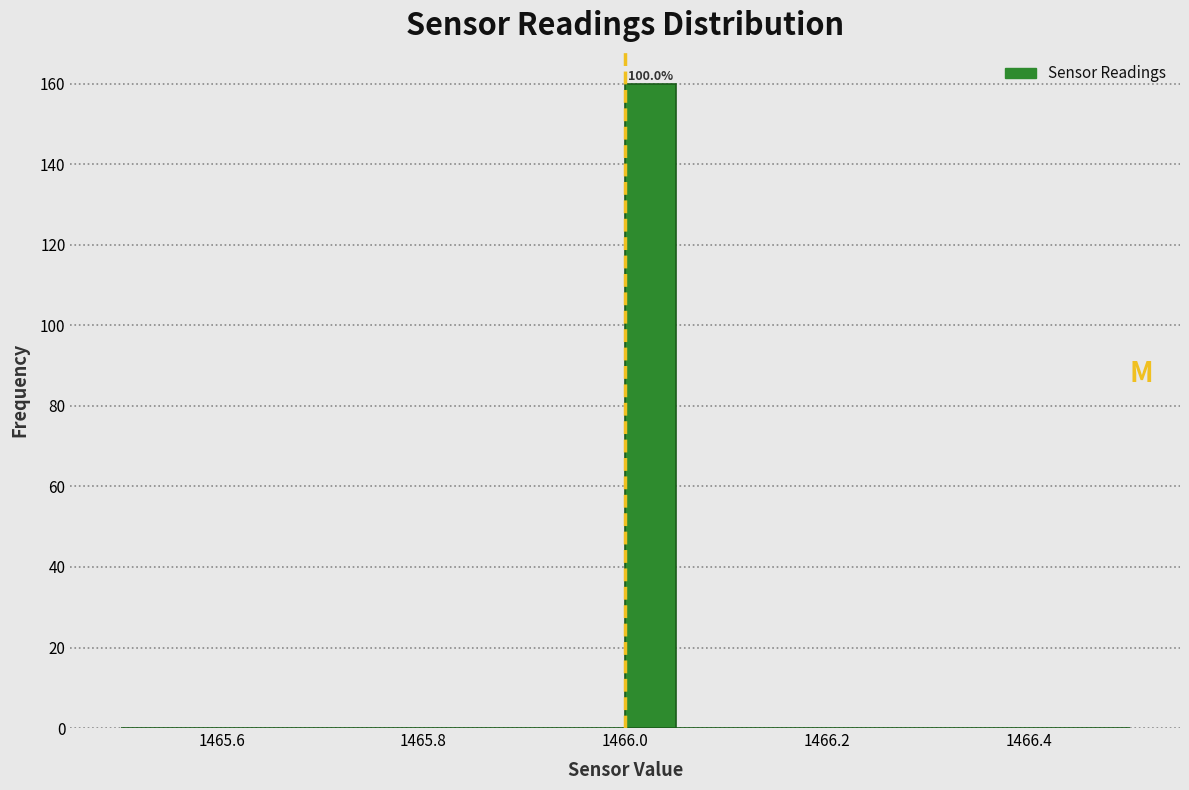

Read against the x-axis, roughly where is the centre of the tallest bar?

1466.02